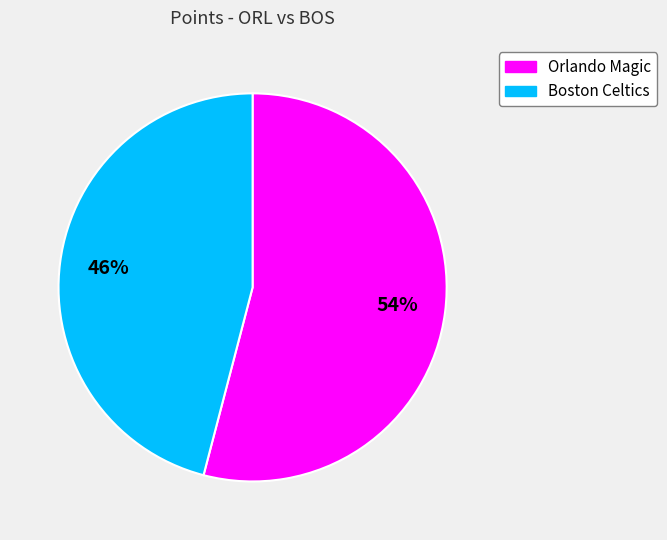

Does Orlando Magic account for over 50% of the chart?

Yes